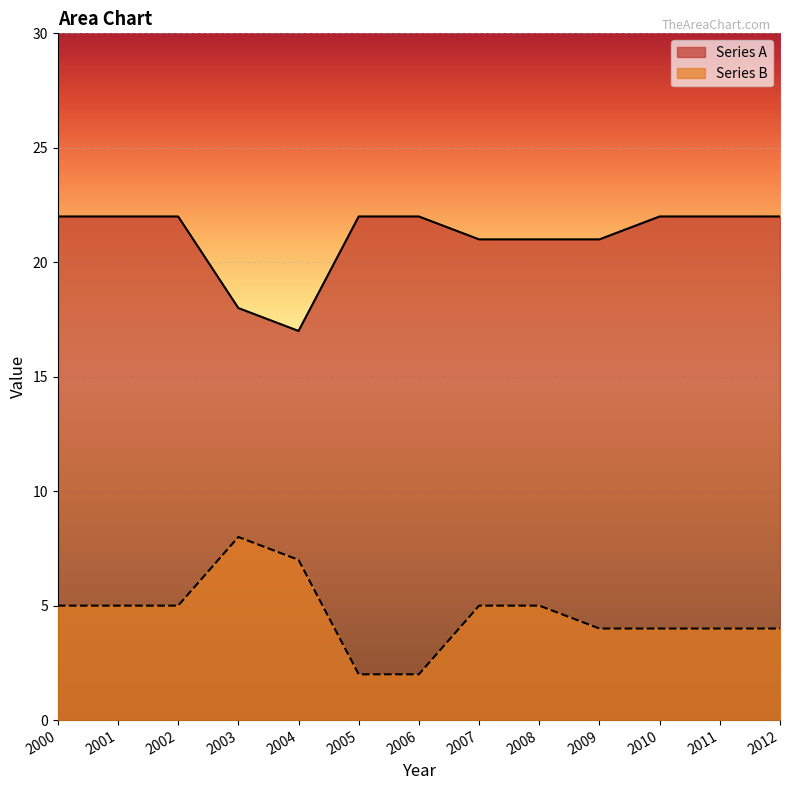

Reading right to left, transcribe all the data shown in this chart.

Series A: 2012=22	2011=22	2010=22	2009=21	2008=21	2007=21	2006=22	2005=22	2004=17	2003=18	2002=22	2001=22	2000=22
Series B: 2012=4	2011=4	2010=4	2009=4	2008=5	2007=5	2006=2	2005=2	2004=7	2003=8	2002=5	2001=5	2000=5